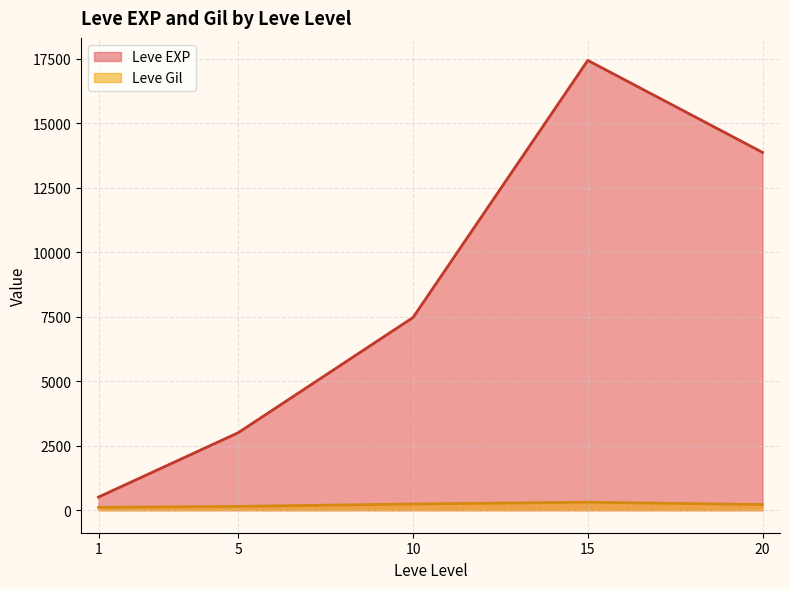

How many lines are shown in the chart?

2